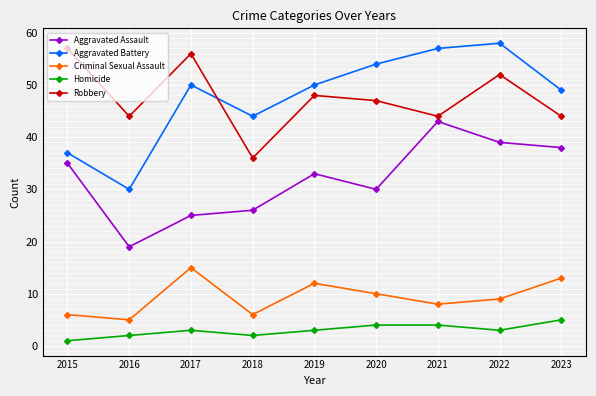

True or false: Aggravated Battery and Homicide intersect in this chart.

False